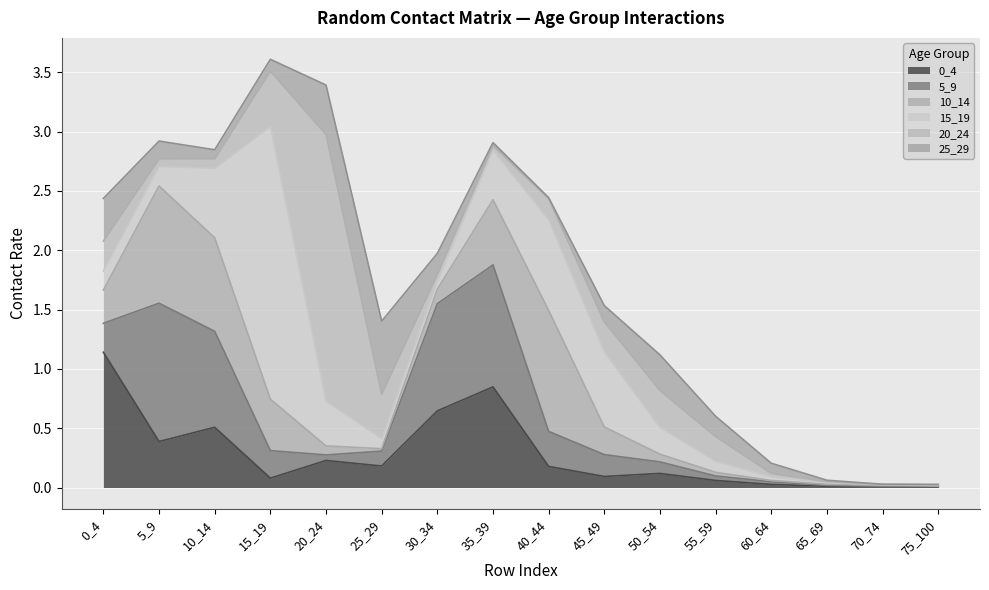

What are all the series names shown in the legend?

0_4, 5_9, 10_14, 15_19, 20_24, 25_29